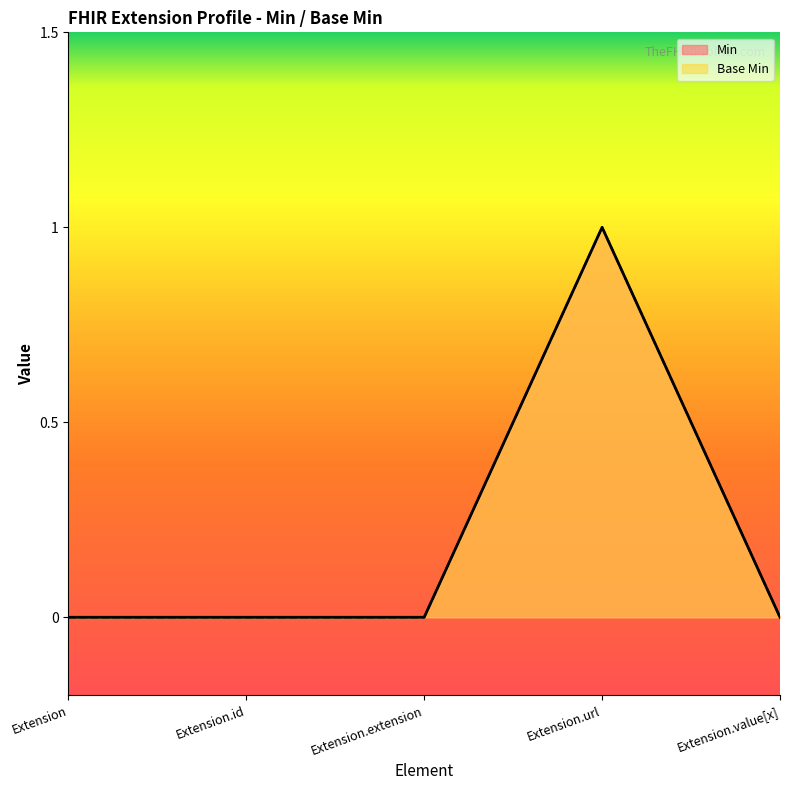

True or false: Base Min has a value of 1 at Extension.value[x].

False